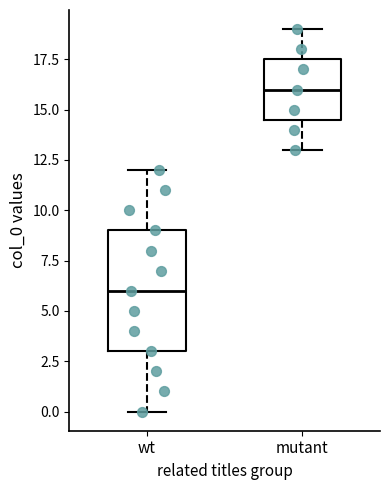

Reading left to right, transcribe this box plot: for each box, give where its median line is, the range the box spans, and where its two whiskers end, as read against the y-axis. The values are not printed on the chart, so give them approximately, as read against the axis.

wt: median 6.0, box 3.0 to 9.0, whiskers 0.0 to 12.0
mutant: median 16.0, box 14.5 to 17.5, whiskers 13.0 to 19.0